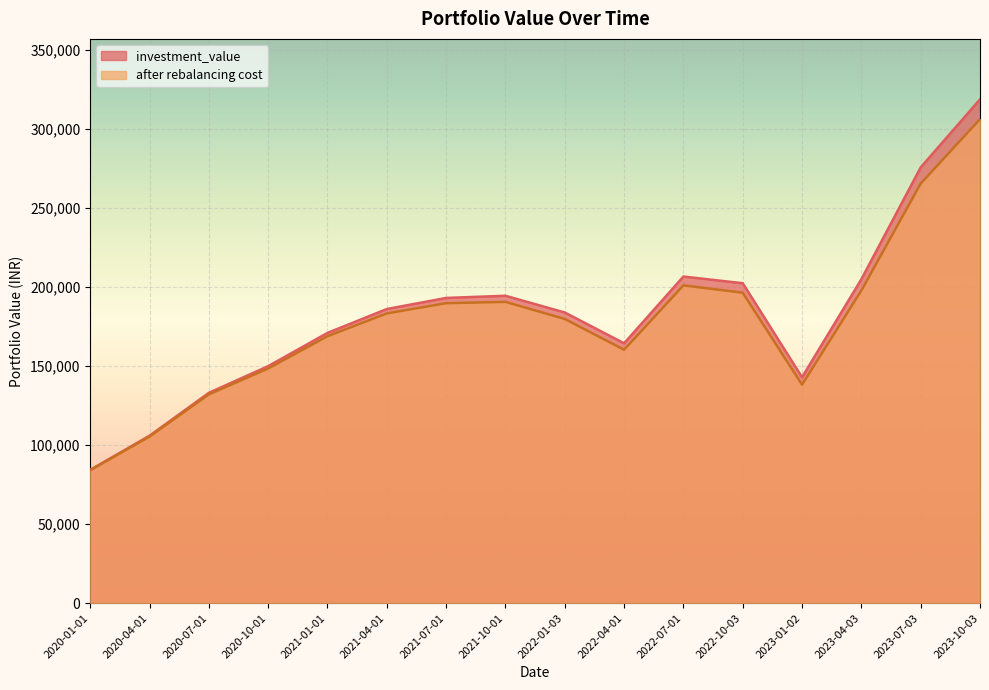

Is it true that after rebalancing cost equals 205982.6 at 2023-01-02?

False